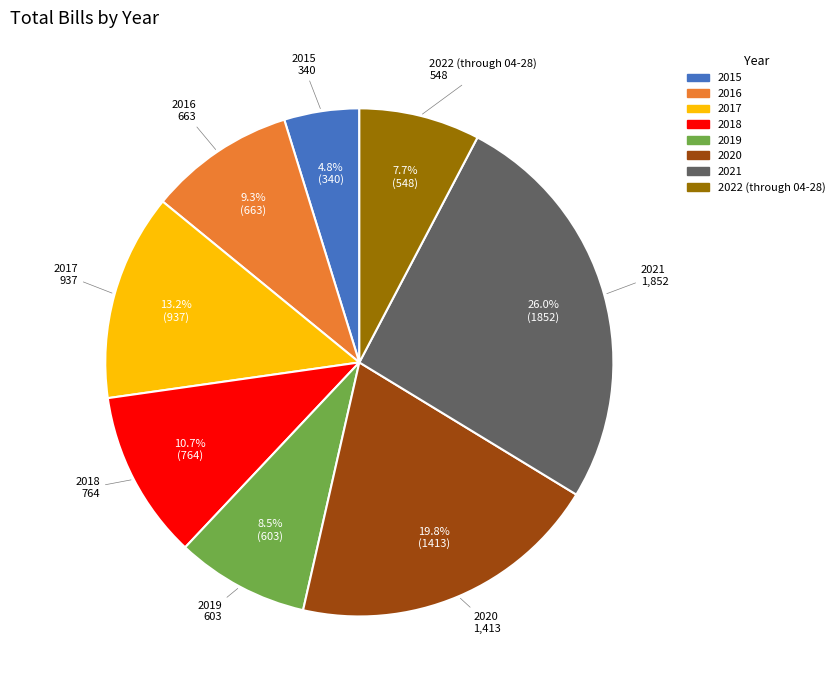

Count the number of slices in the pie.

8